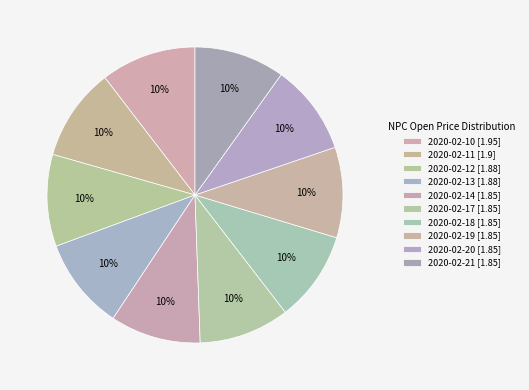

How many slices are in this pie chart?

10